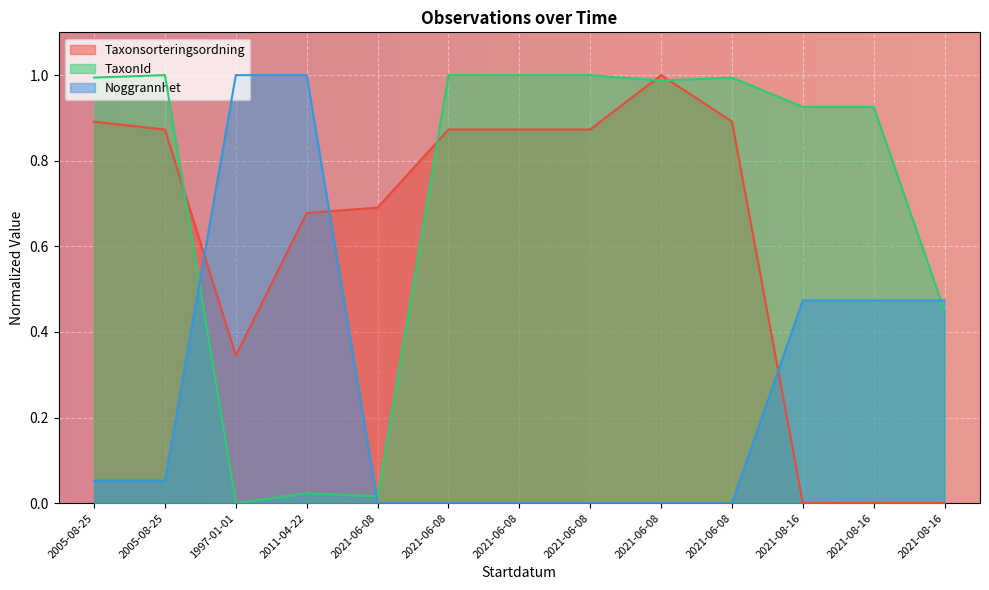

Which series has the largest total across all categories?

TaxonId